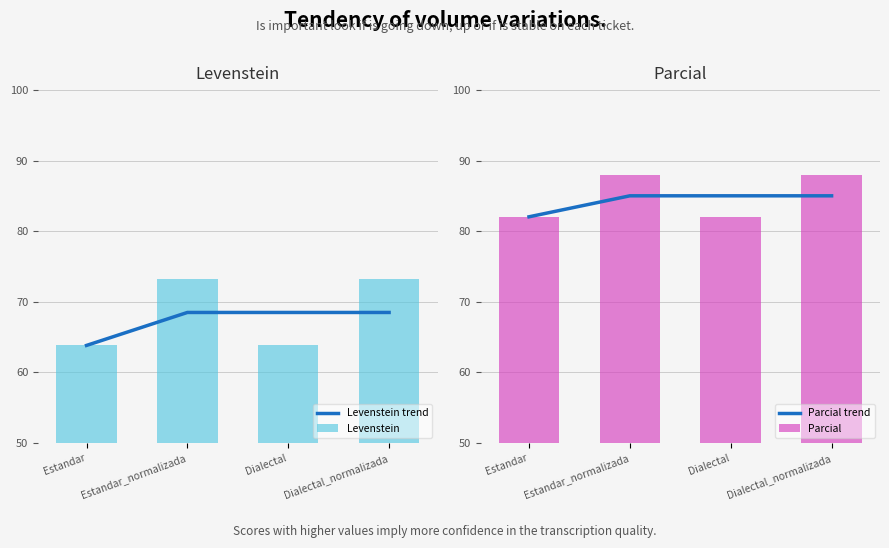

The value of Levenstein at Dialectal_normalizada is 73.2. True or false?

True